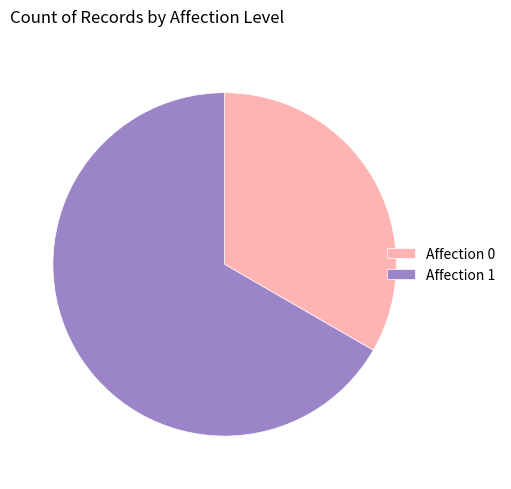

Count the number of slices in the pie.

2